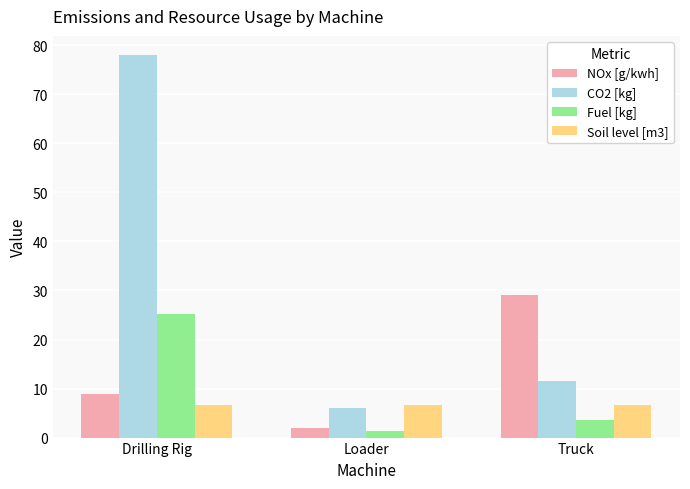

What is the minimum value shown in the chart?

1.4